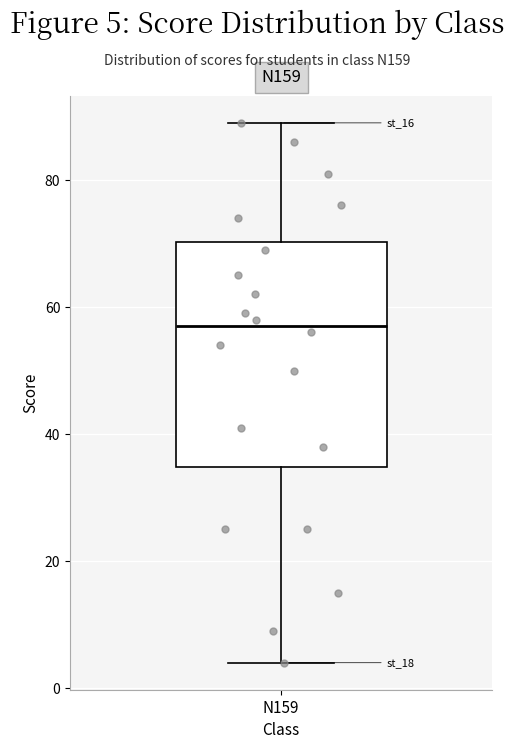

Transcribe this box plot: give where the median line is, the range the box spans, and where the two whiskers end, as read against the y-axis. The values are not printed on the chart, so give them approximately, as read against the axis.

median 58, box 34 to 70, whiskers 4 to 90